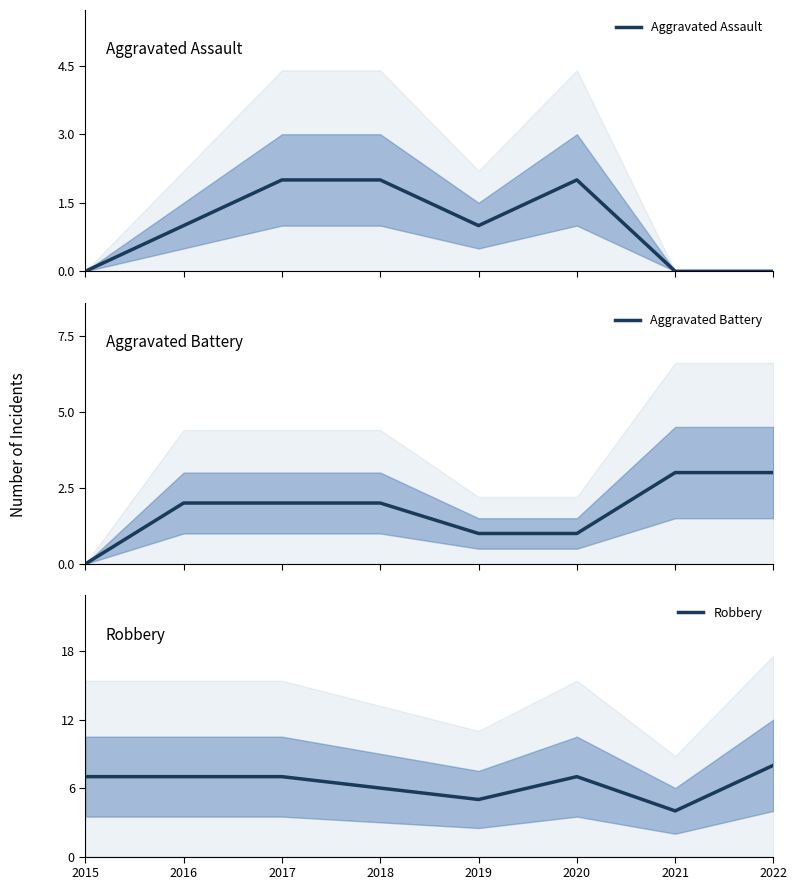

What is the value of the Robbery point at the 2nd from the left?

7